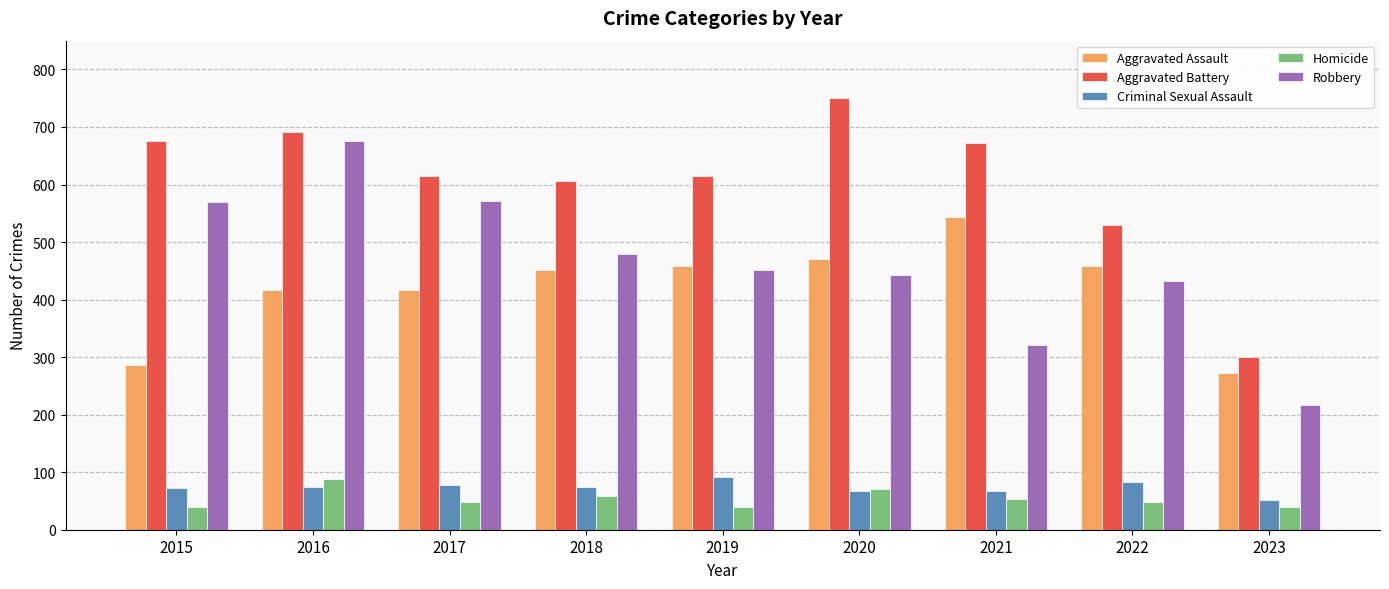

At how many categories does at least one series exceed 318?

8